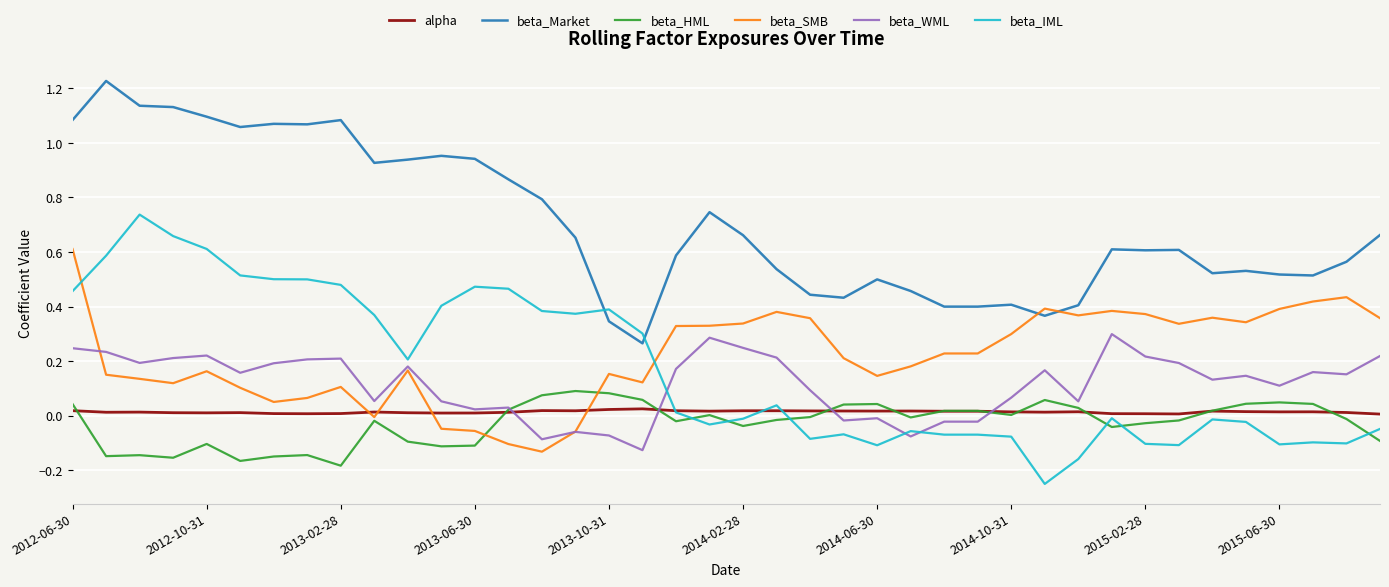

How many times do beta_SMB and beta_Market cross each other?

2